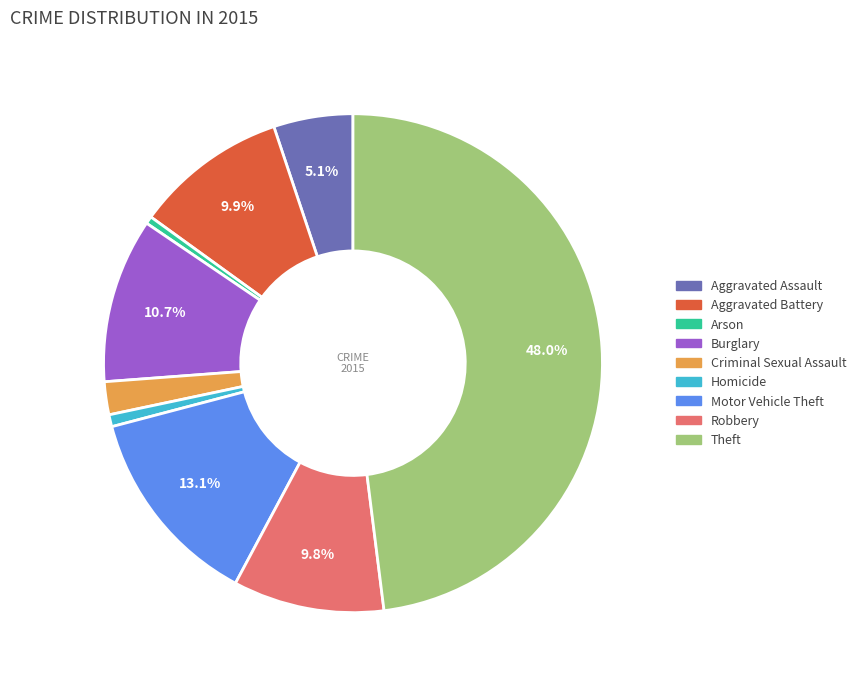

Which category has the biggest portion of the pie?

Theft